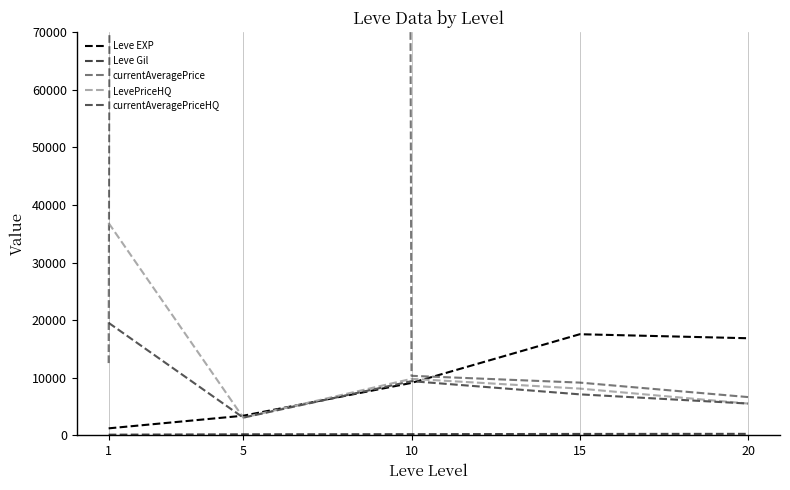

How many categories are shown in the chart?

5